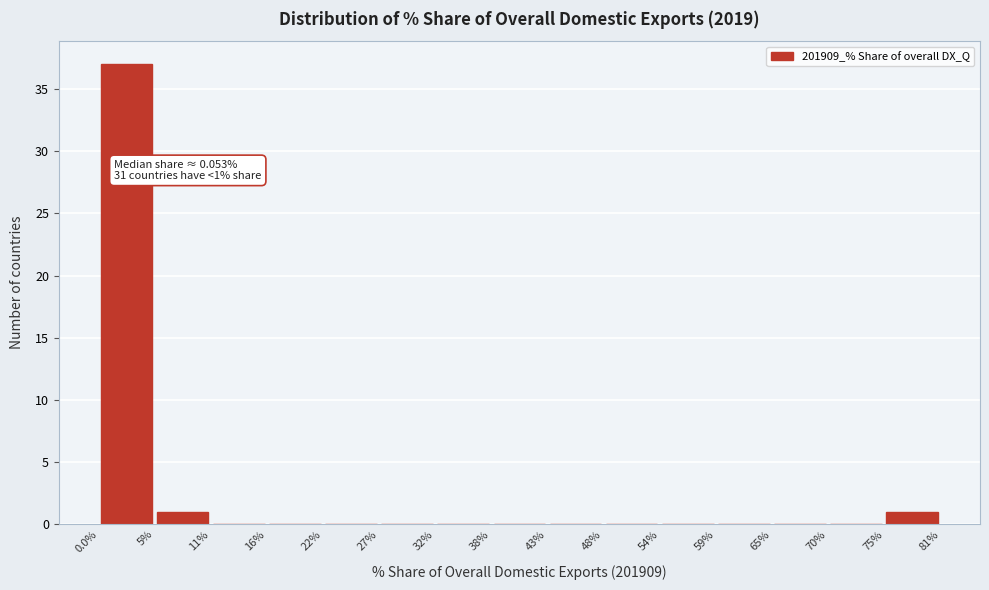

Which range on the x-axis has the tallest bar?

0.0% to 5%